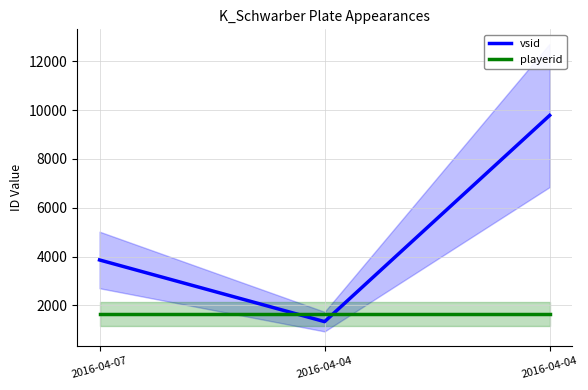

What is the total value across all series at 2016-04-04?

2983